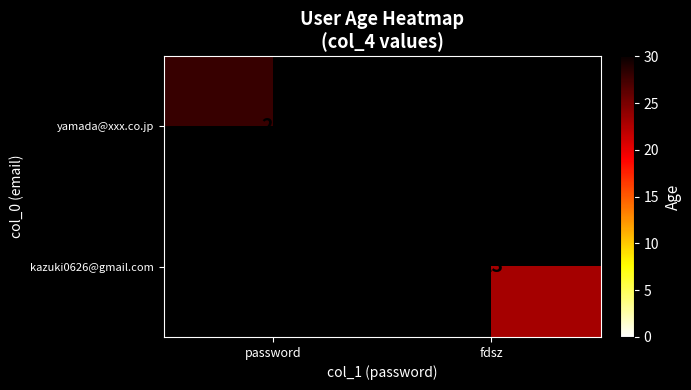

The yamada@xxx.co.jp series shows 28 at password. True or false?

True